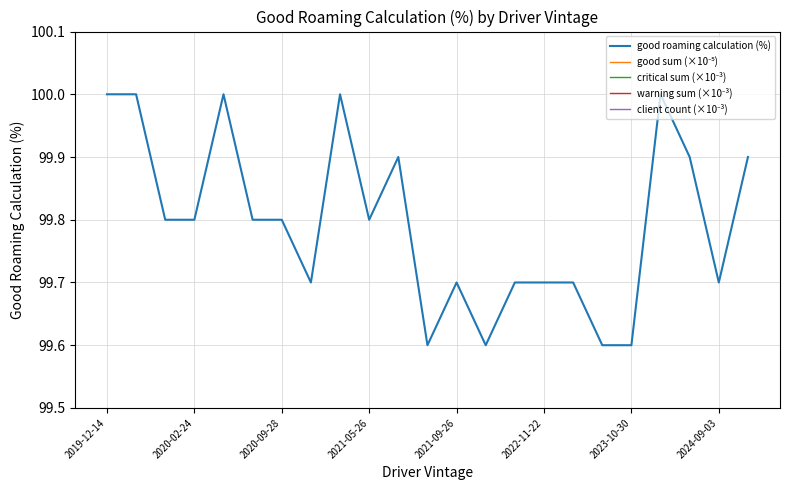

The value of good roaming calculation (%) at 2020-09-28 is 26.6. True or false?

False